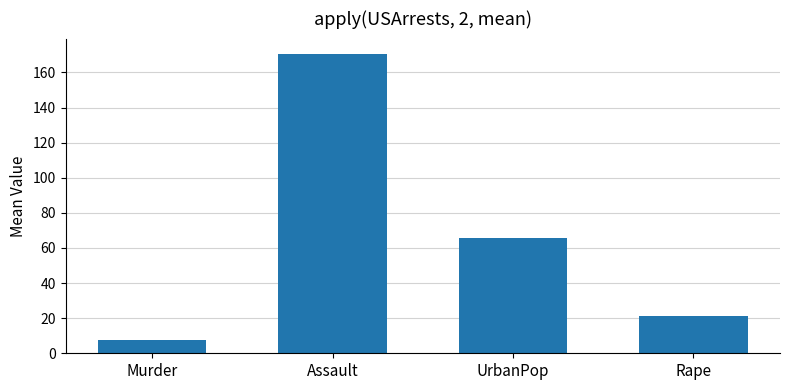

What is the sum of the values at Murder and Rape?

29.0